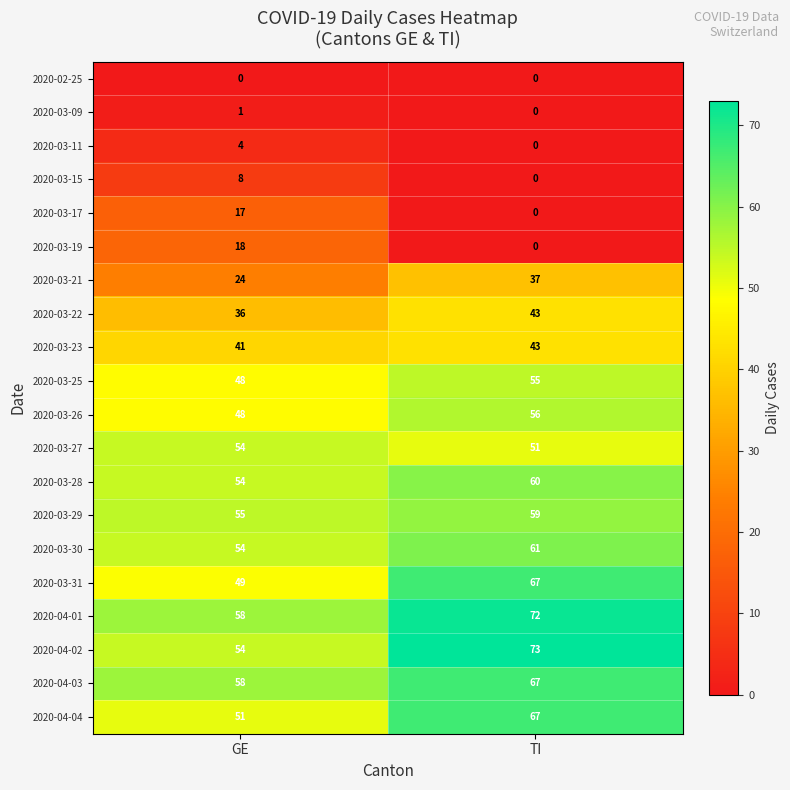

Which label corresponds to the largest value in the chart?

TI